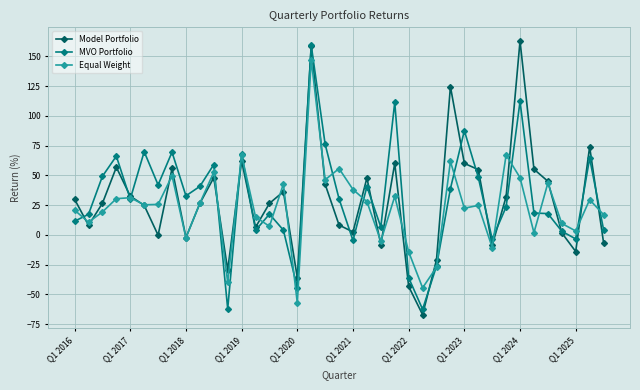

At how many categories does at least one series exceed 106?

4